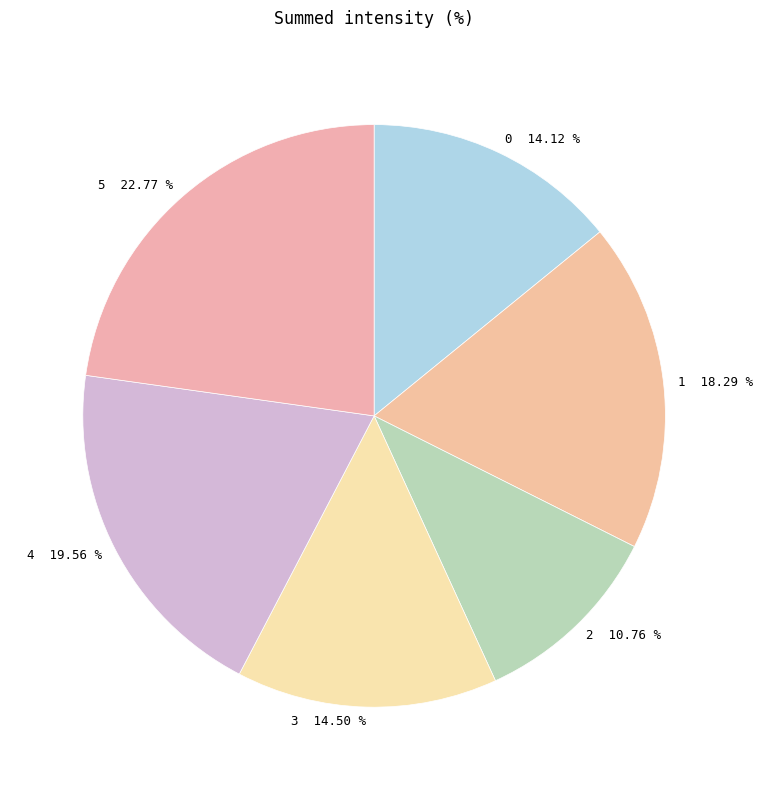

Between 4 and 2, which is larger?

4